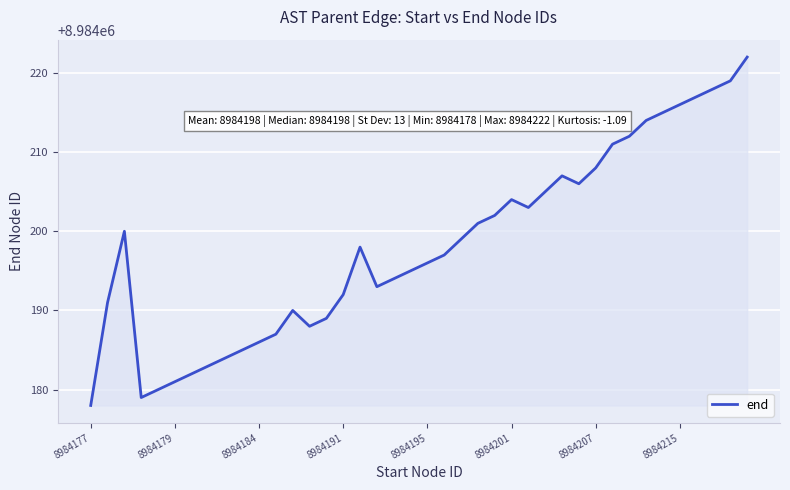

What is the difference between the maximum and minimum values?

44